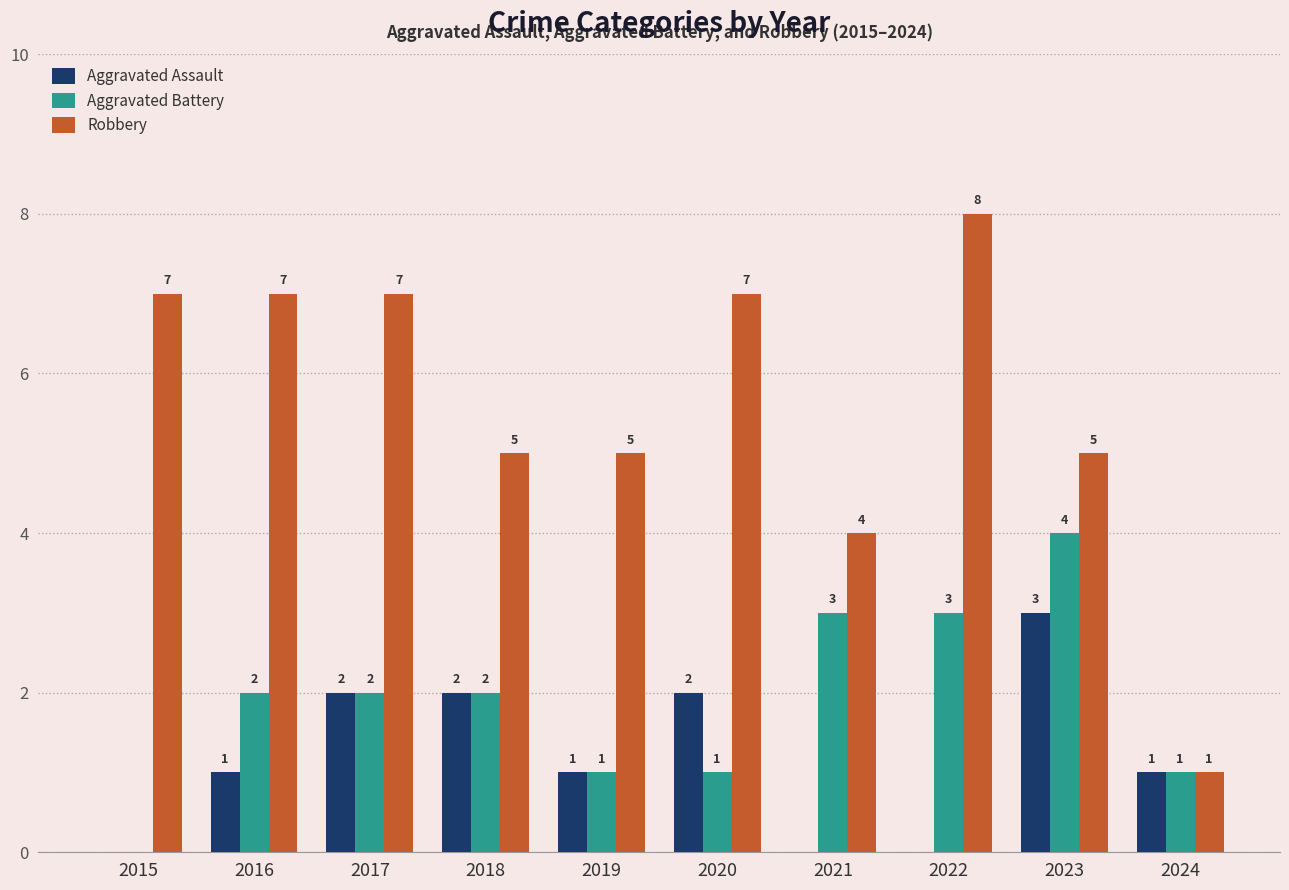

What is the average value of the Aggravated Assault series?

1